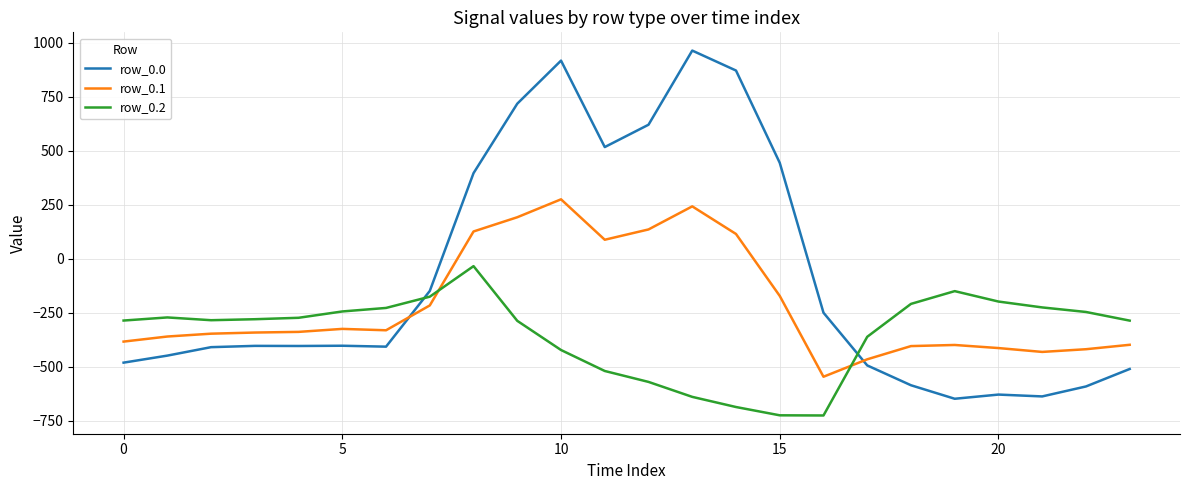

How many values in row_0.0 are below zero?

16